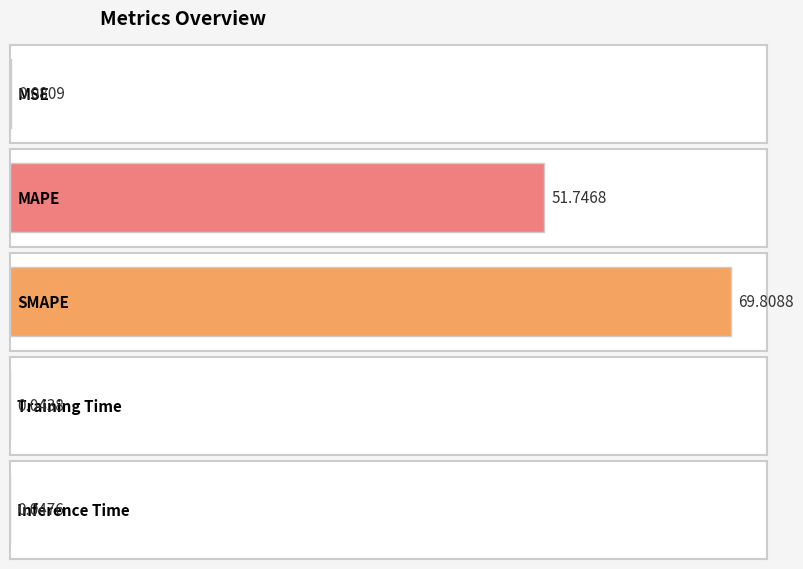

What position from the right is SMAPE?

3